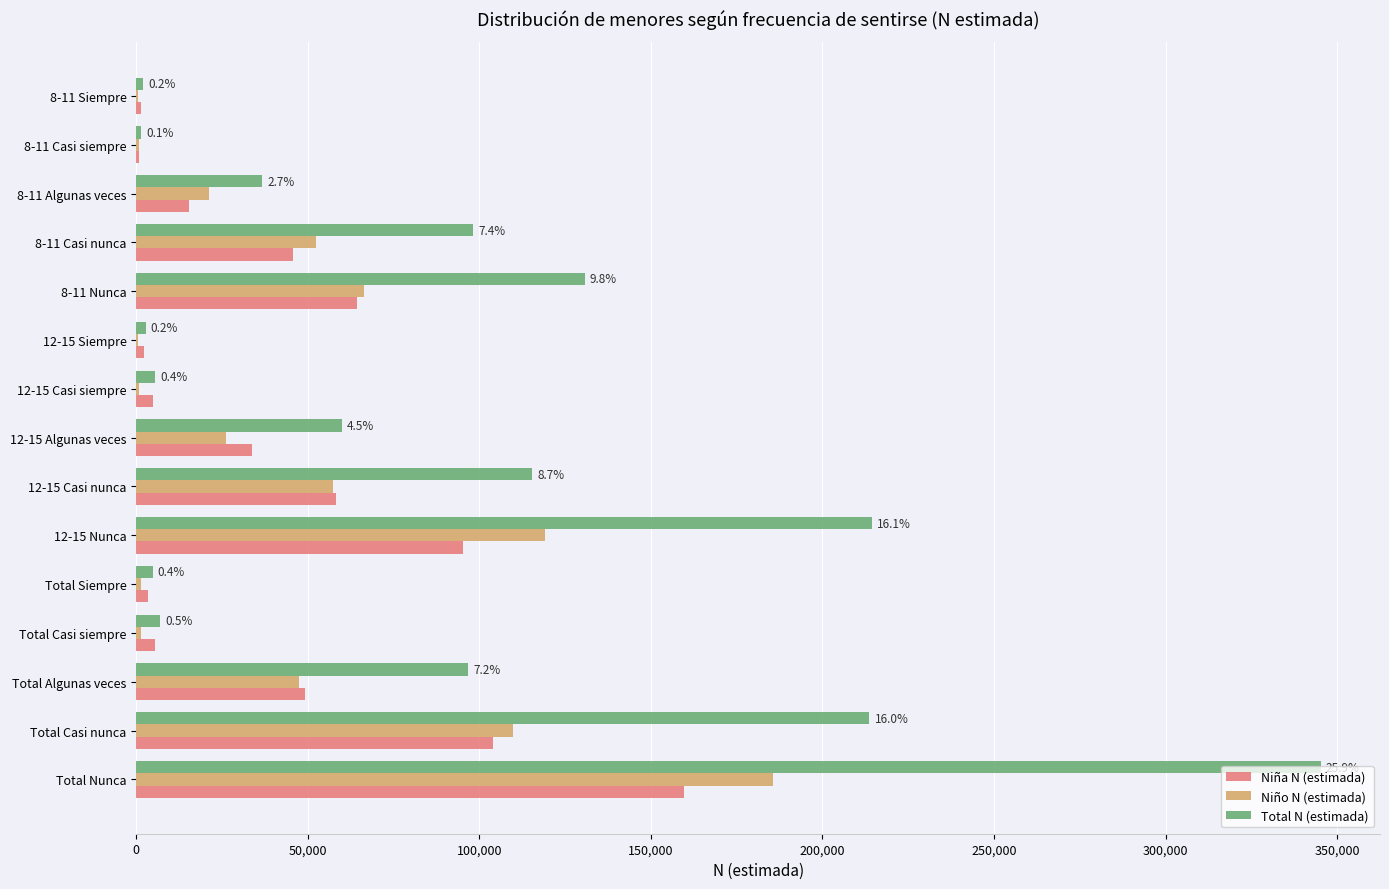

The Niño N (estimada) series shows 47465 at Total Algunas veces. True or false?

True